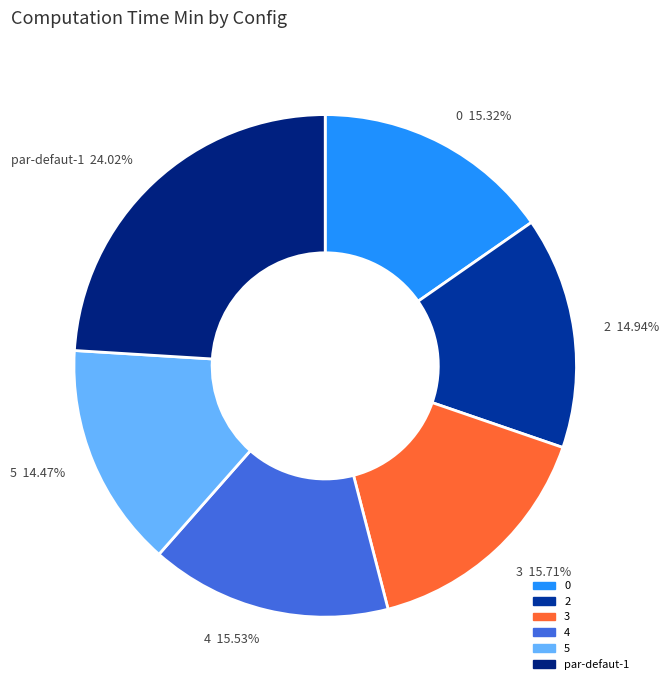

Does any single category account for the majority?

No